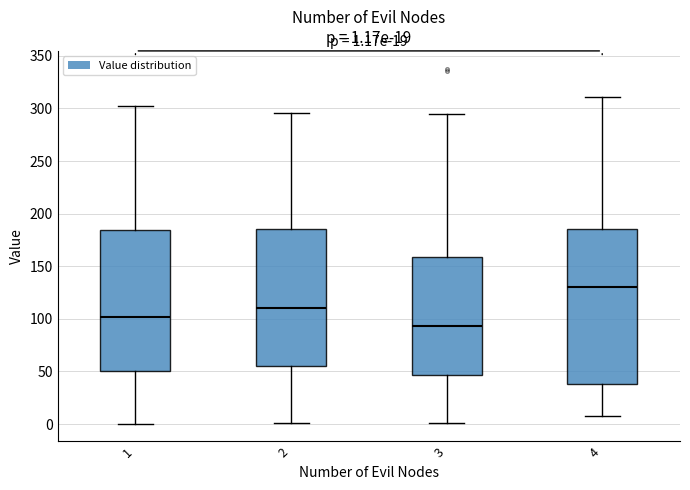

Comparing the boxes themselves (not the whiskers), which one is the tallest?

4